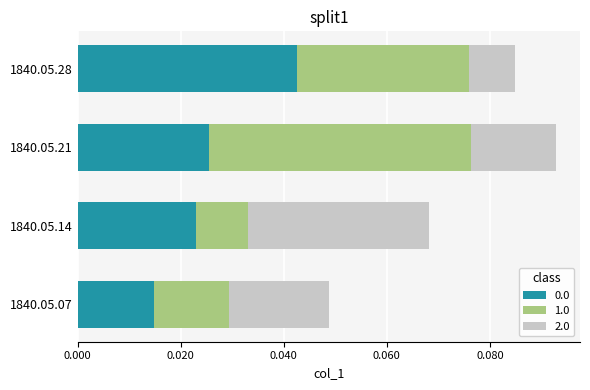

At which category is the sum across all series the highest?

1840.05.21